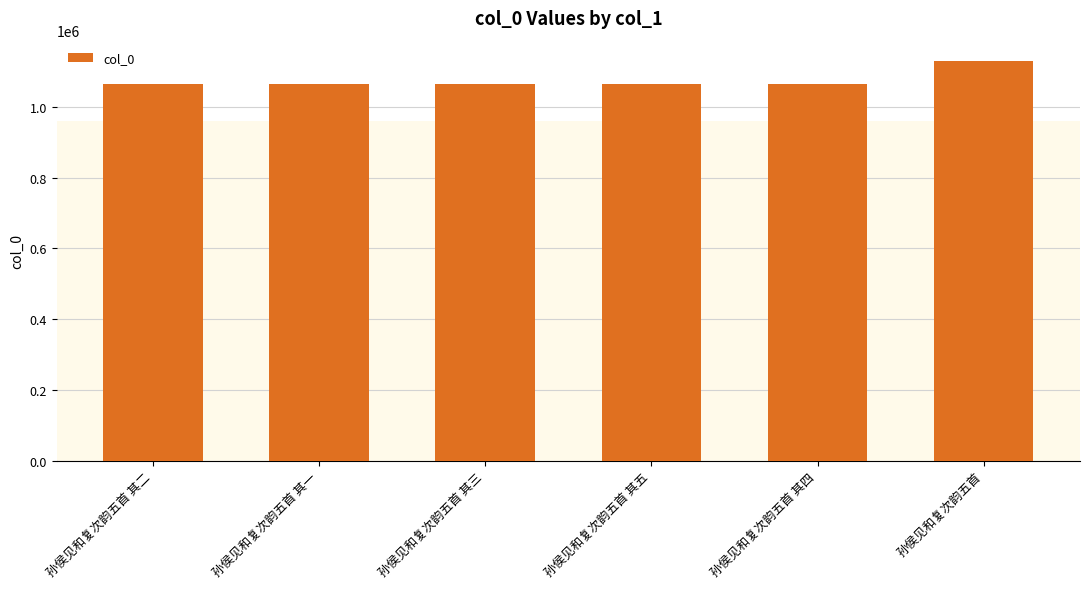

What is the average value?

1075668